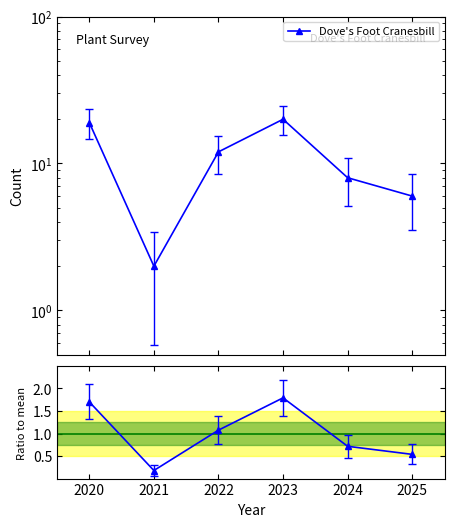

At which label does Dove's Foot Cranesbill reach its peak?

2023